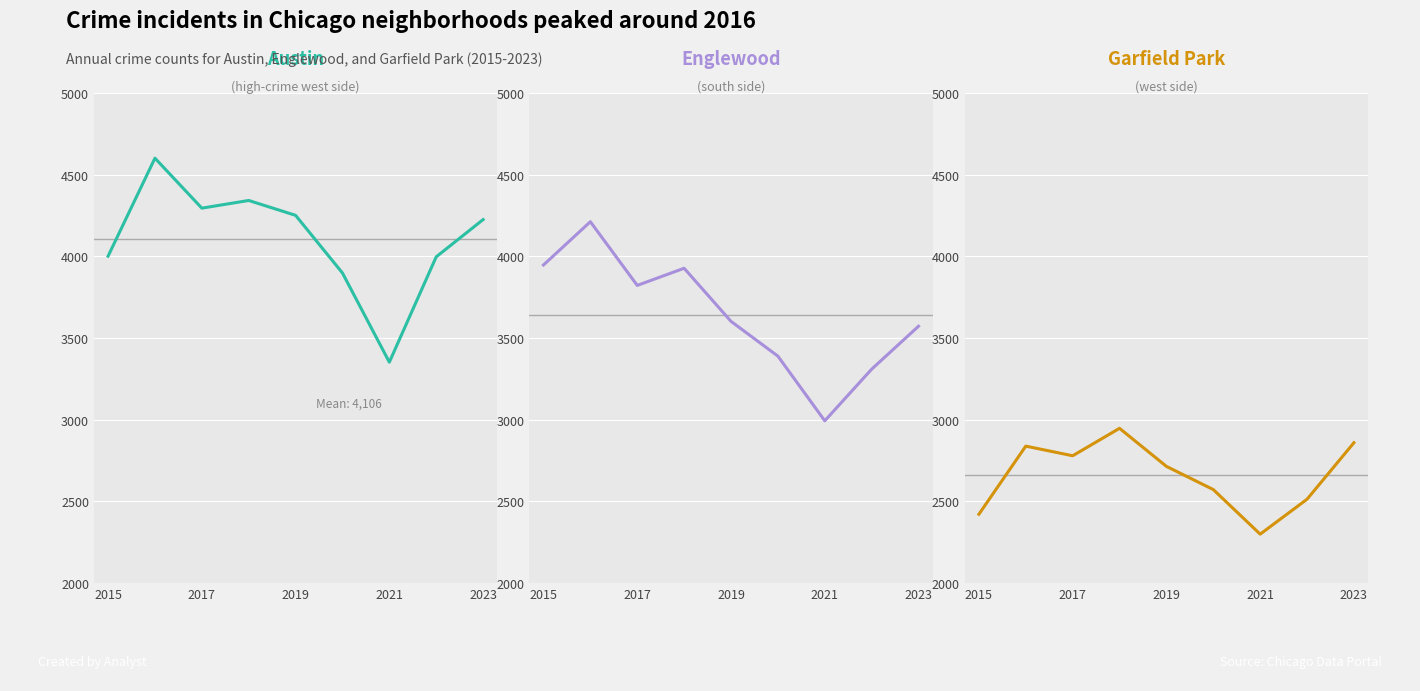

What is the difference between the second highest and minimum values in the Austin series?

990